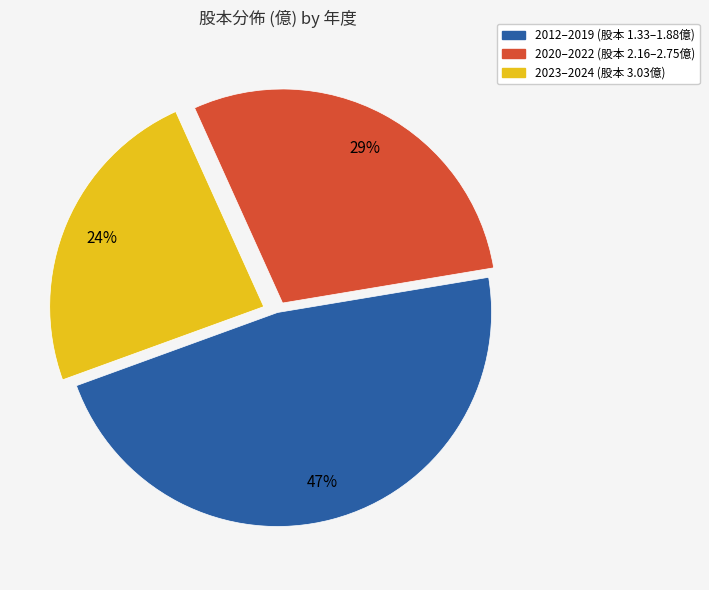

Rank the categories by value from highest to lowest.

2012–2019 (股本 1.33–1.88億), 2020–2022 (股本 2.16–2.75億), 2023–2024 (股本 3.03億)